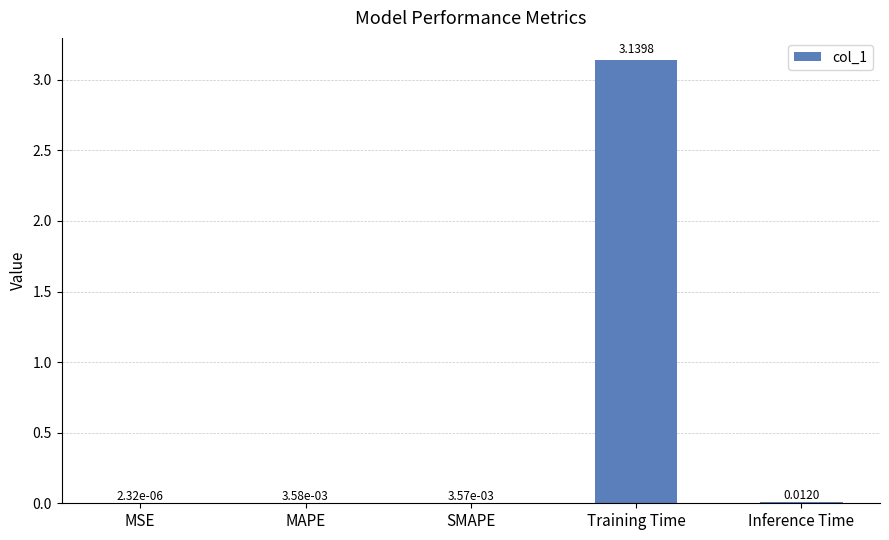

Which has a higher value, Inference Time or Training Time?

Training Time